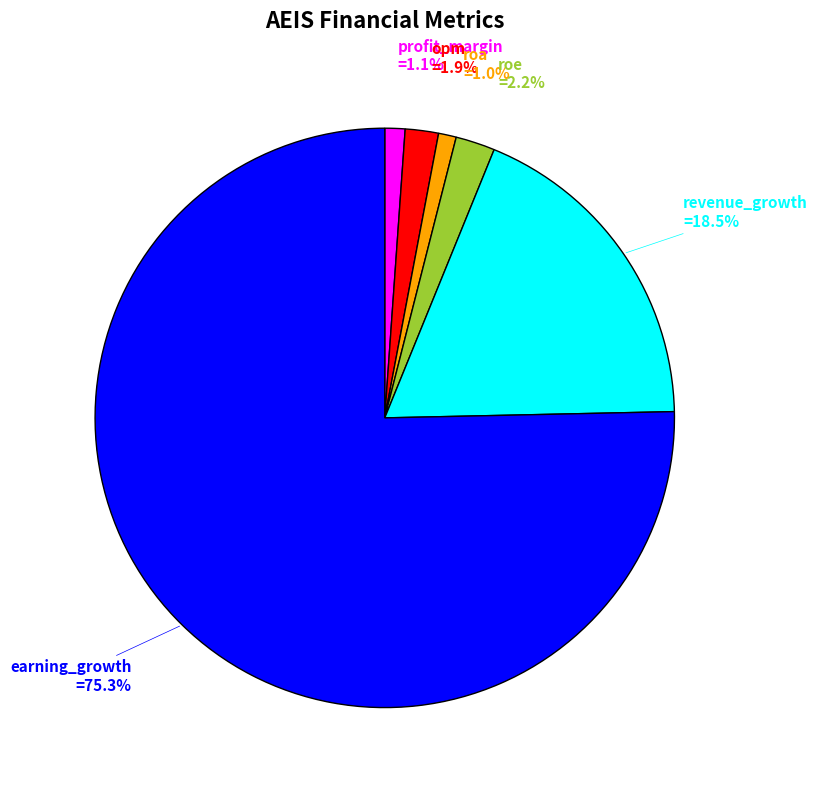

Does any single category account for the majority?

Yes